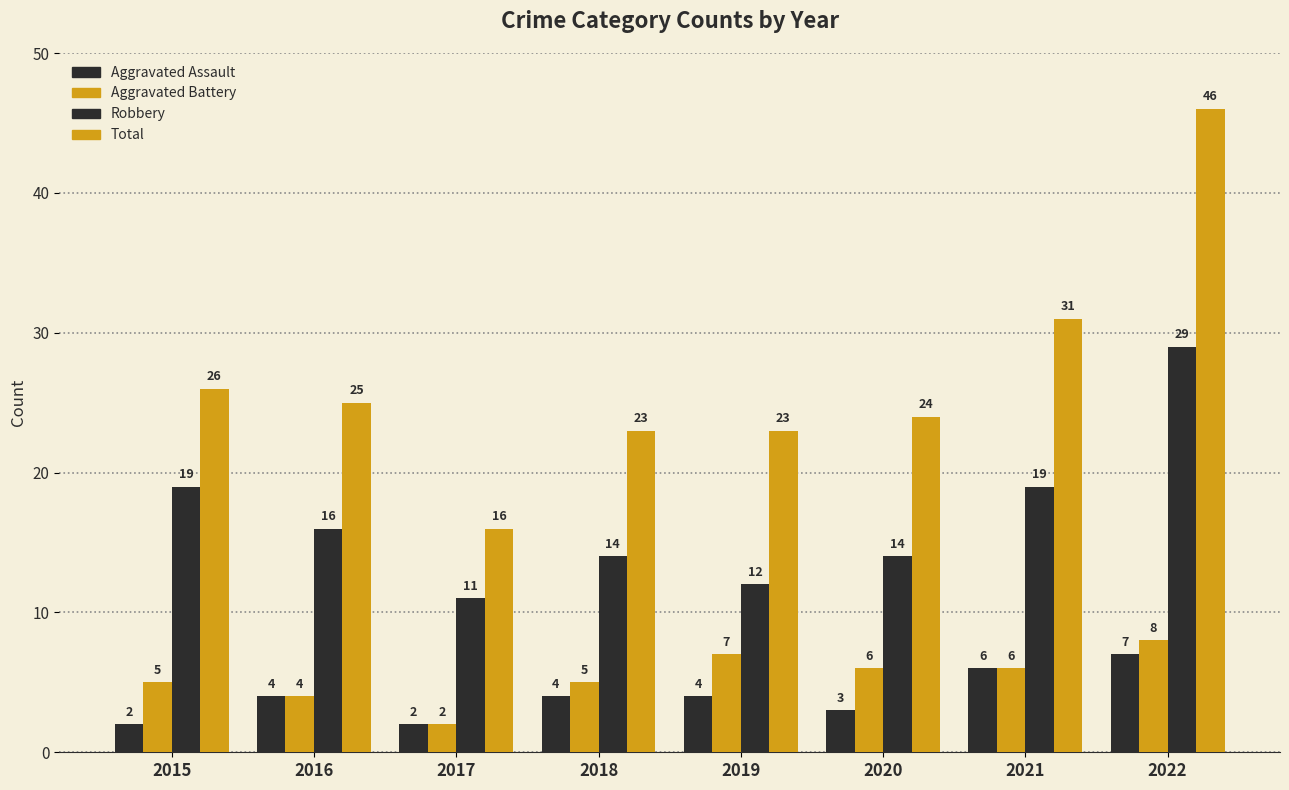

The value of Aggravated Assault at 2022 is 10. True or false?

False